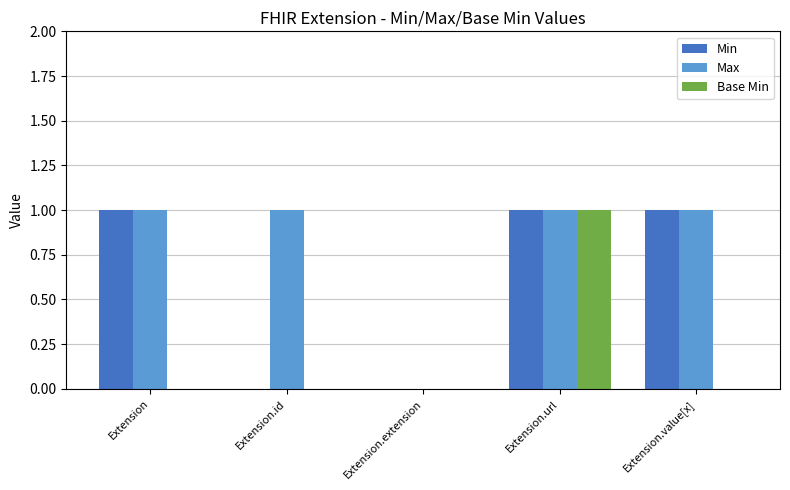

True or false: Min has a value of 1 at Extension.value[x].

True